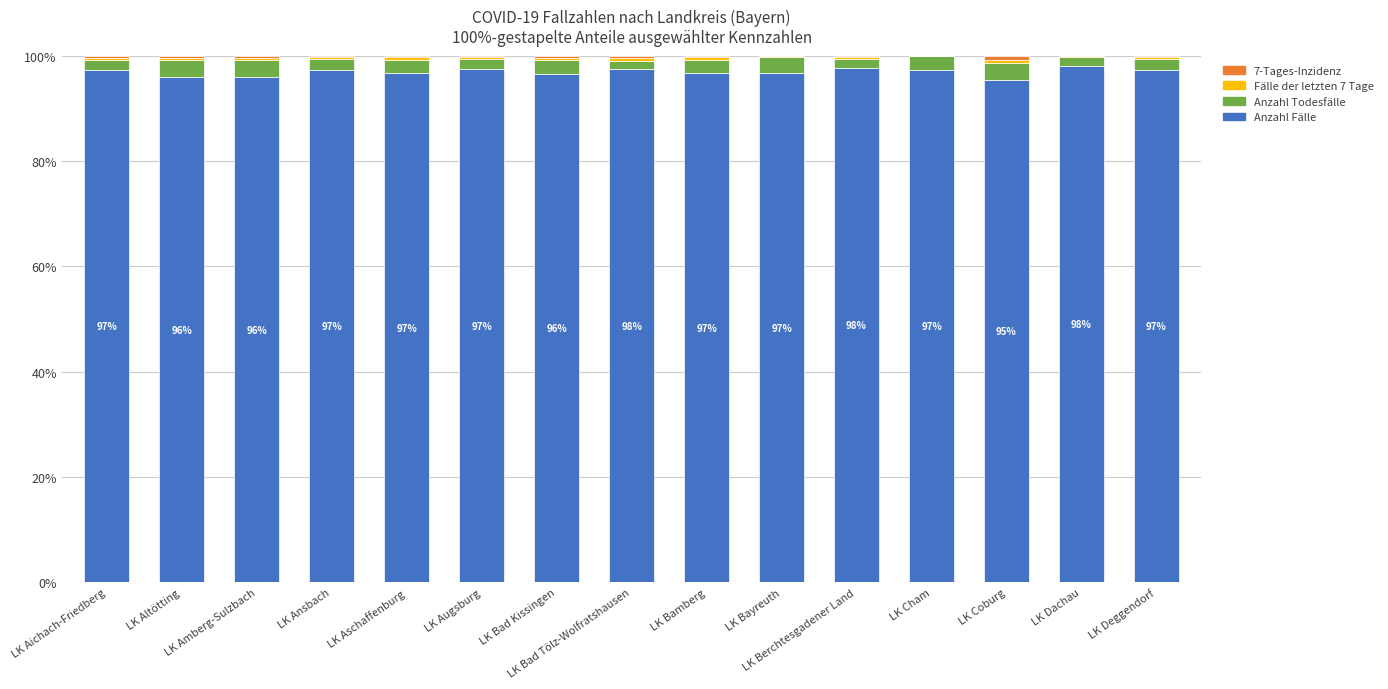

What is the highest value of the Anzahl Fälle series?

98.1